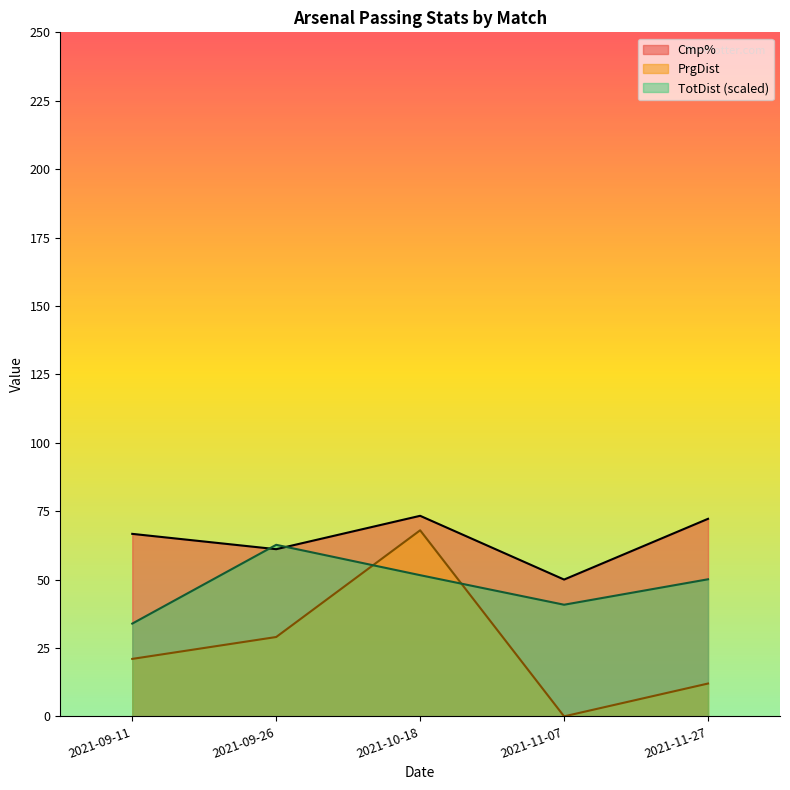

Which series changed the most between 2021-10-18 and 2021-11-27?

PrgDist